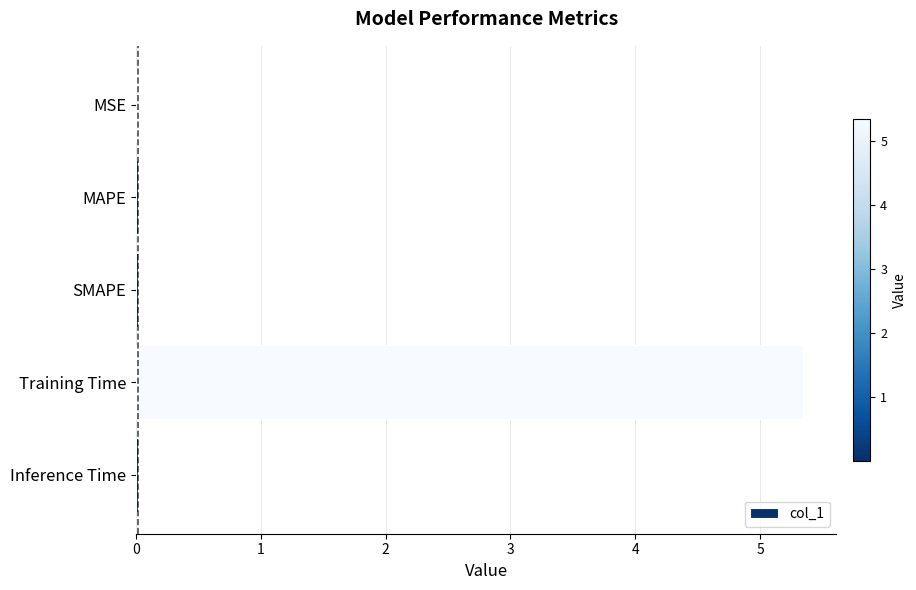

What is the maximum value shown in the chart?

5.3